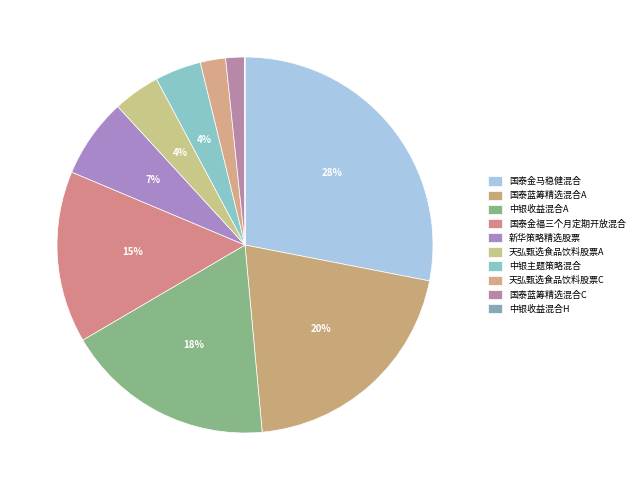

What is the total percentage of 国泰金福三个月定期开放混合 and 新华策略精选股票?

21.6%